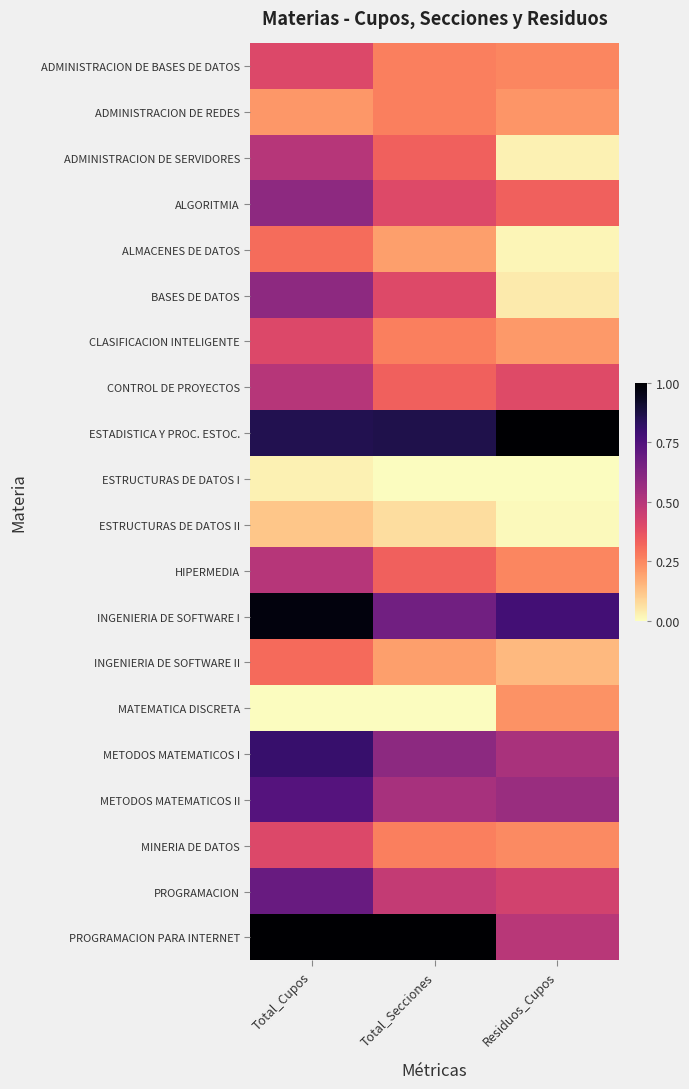

What is the difference between the highest and lowest values at Total_Cupos?

1.0